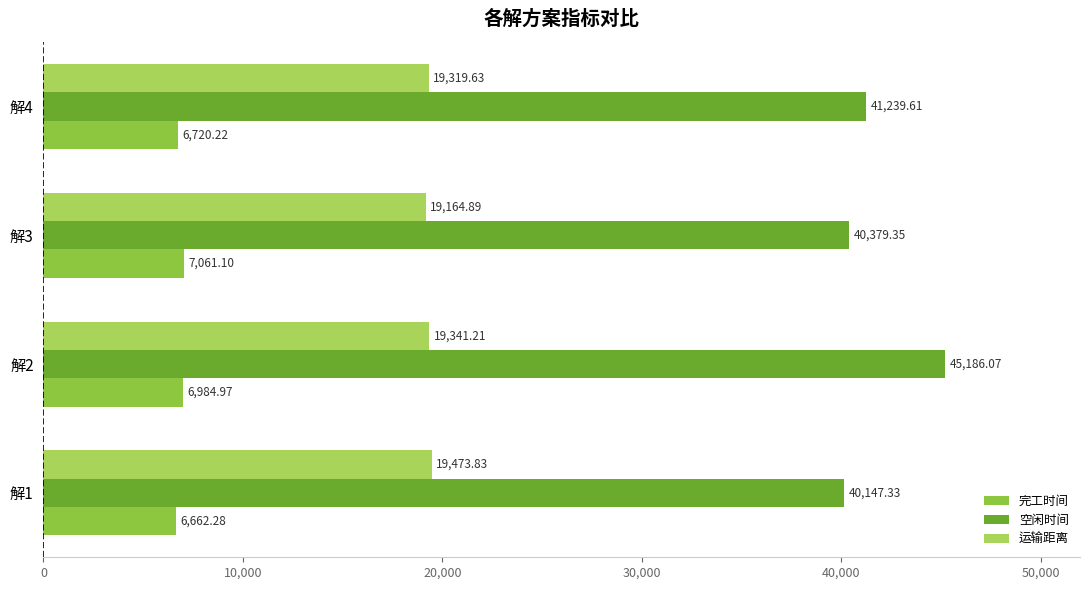

What is the maximum value for 运输距离?

19473.8